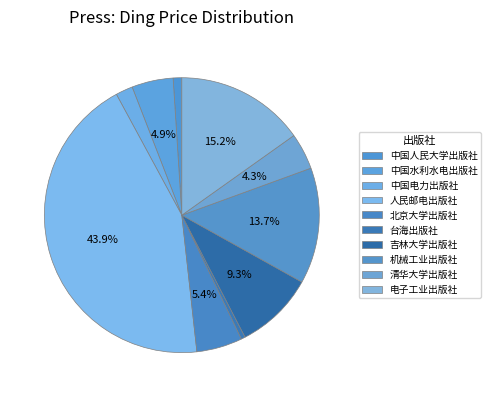

Is 北京大学出版社 the majority of the pie?

No